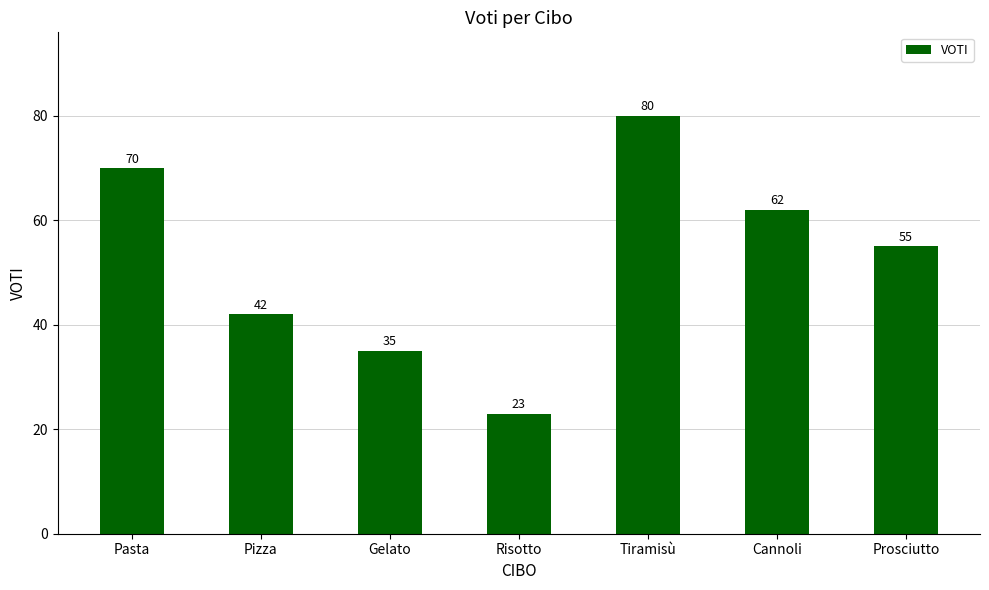

Count the values in the range 35 to 70.

5